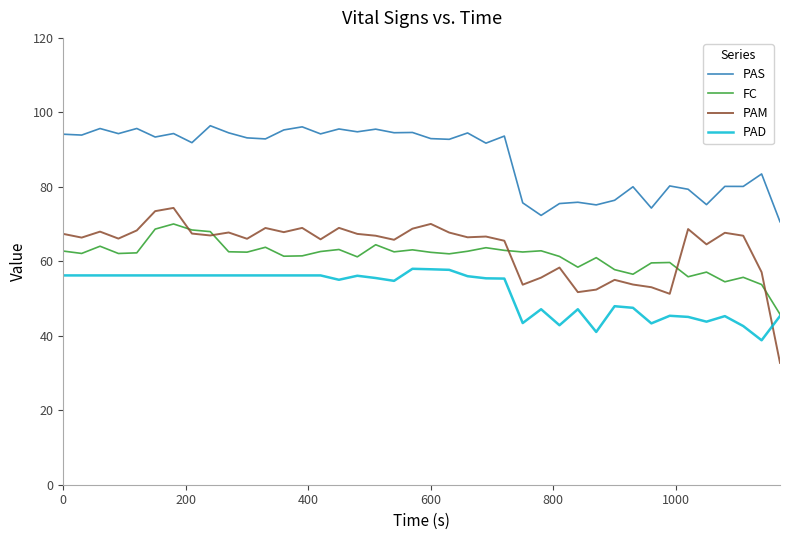

What is the minimum value for PAD?

38.8